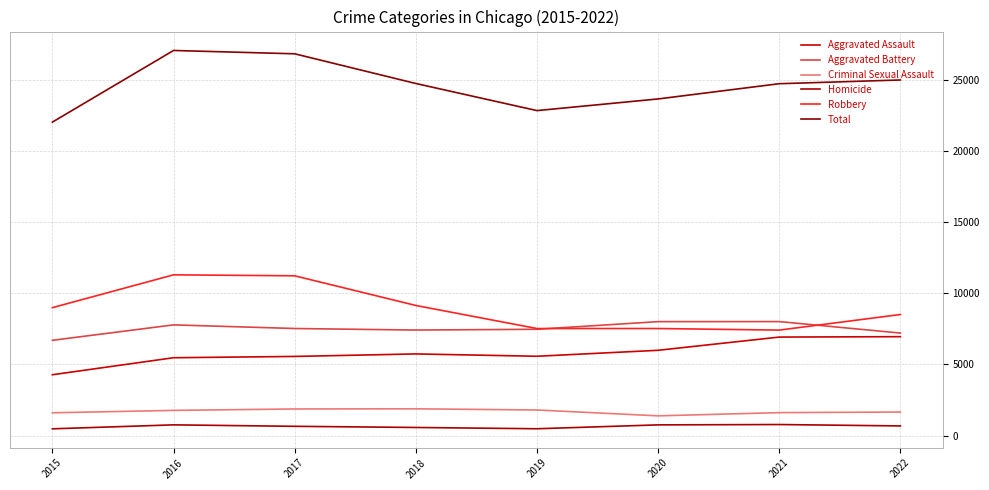

Which category has the lowest value across all series?

2015